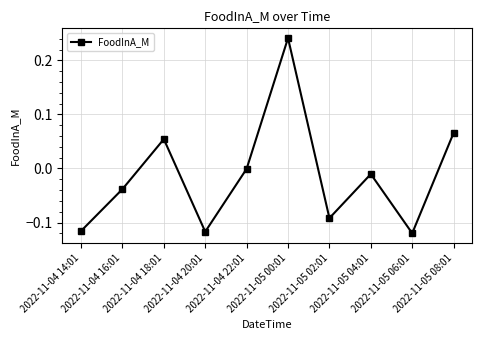

Which label corresponds to the largest value in the chart?

2022-11-05 00:01